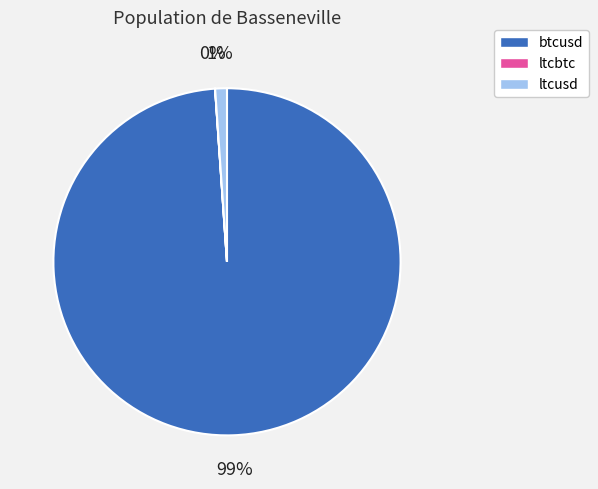

What is the largest slice in the pie chart?

btcusd